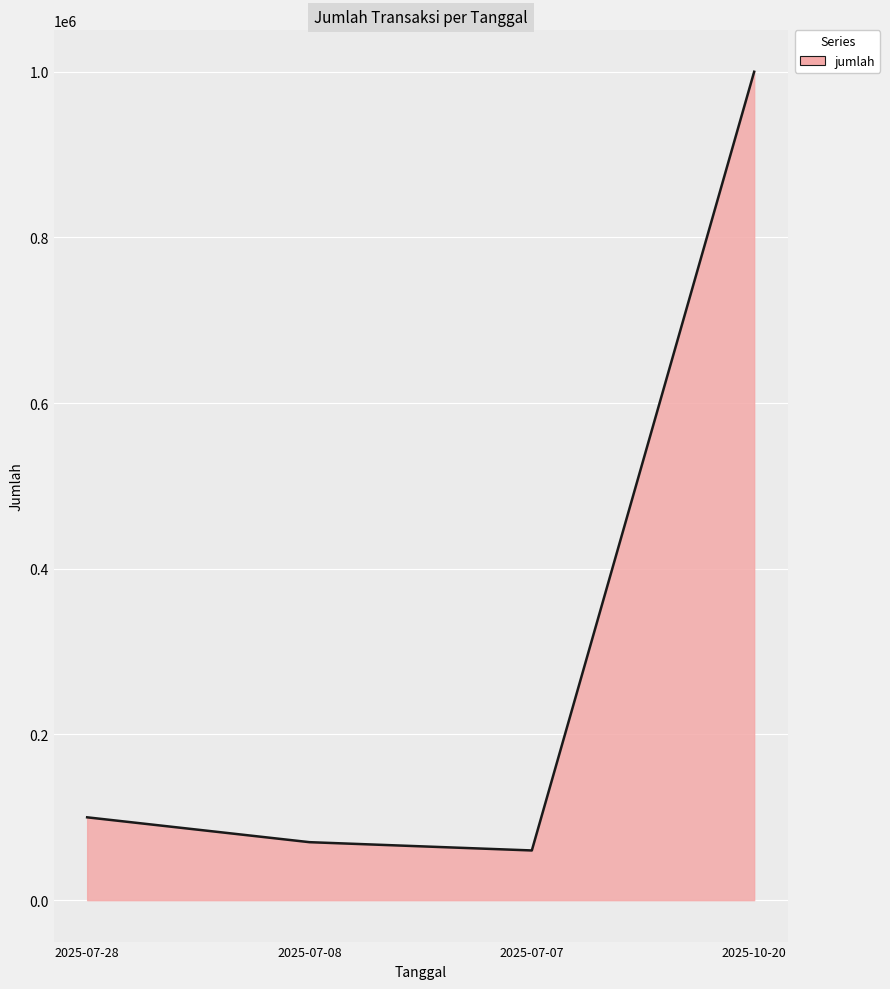

Rank the categories by value from highest to lowest.

2025-10-20, 2025-07-28, 2025-07-08, 2025-07-07